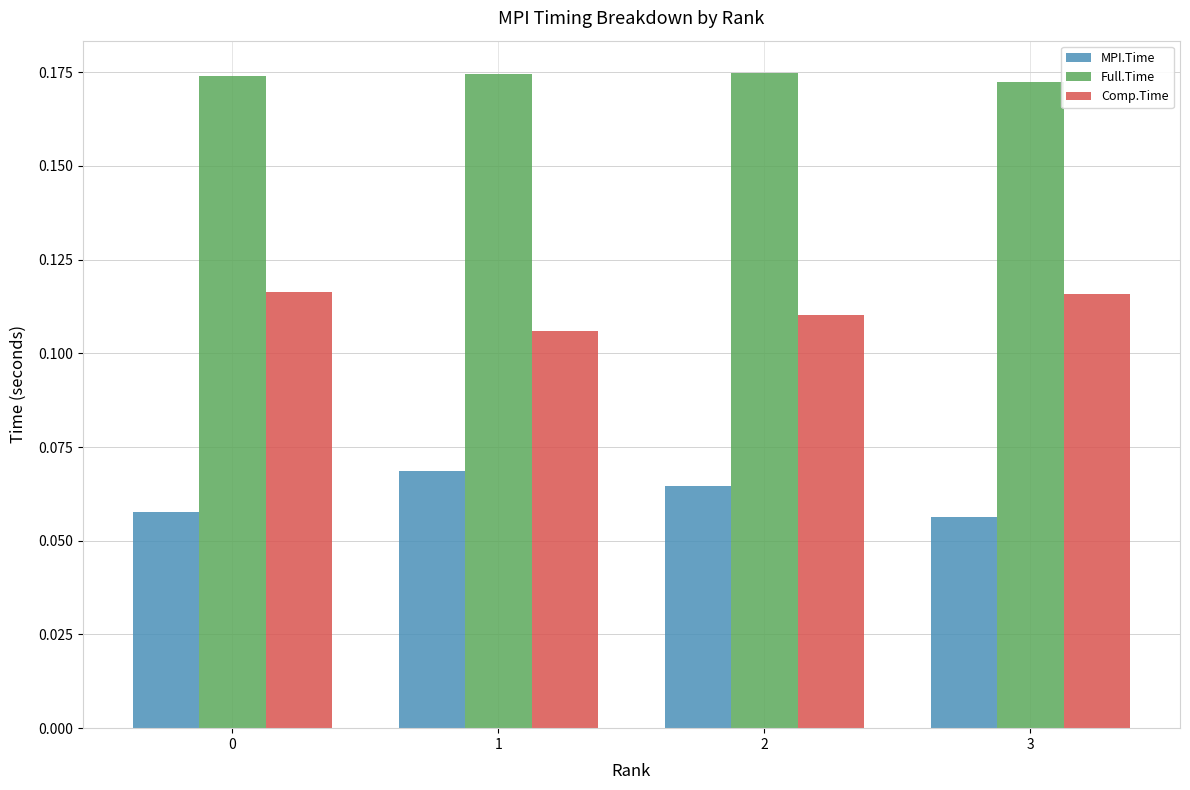

How many Full.Time values are between 0 and 1?

4